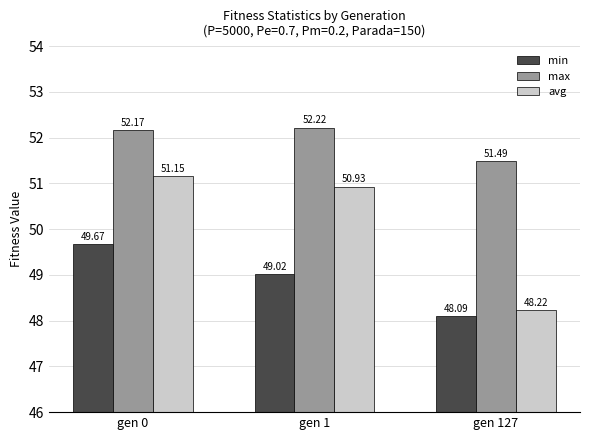

Which series has the largest range (max minus min)?

avg